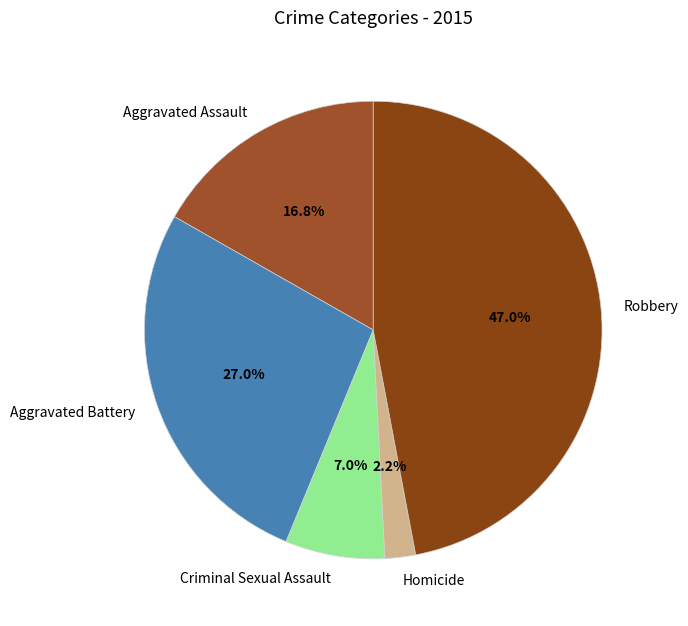

To the nearest percent, what is the difference between the largest and smallest slice percentages?

45%